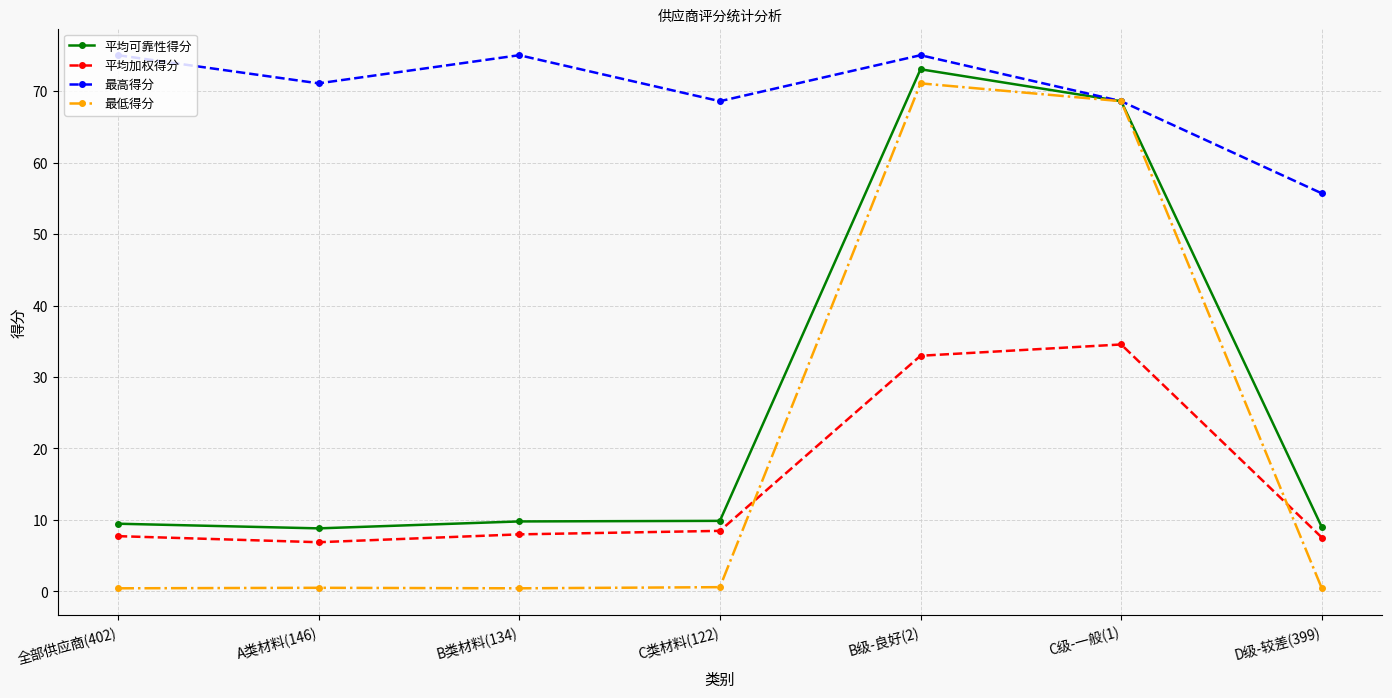

Is the value of 最高得分 at C类材料(122) greater than the value of 平均加权得分 at B类材料(134)?

Yes